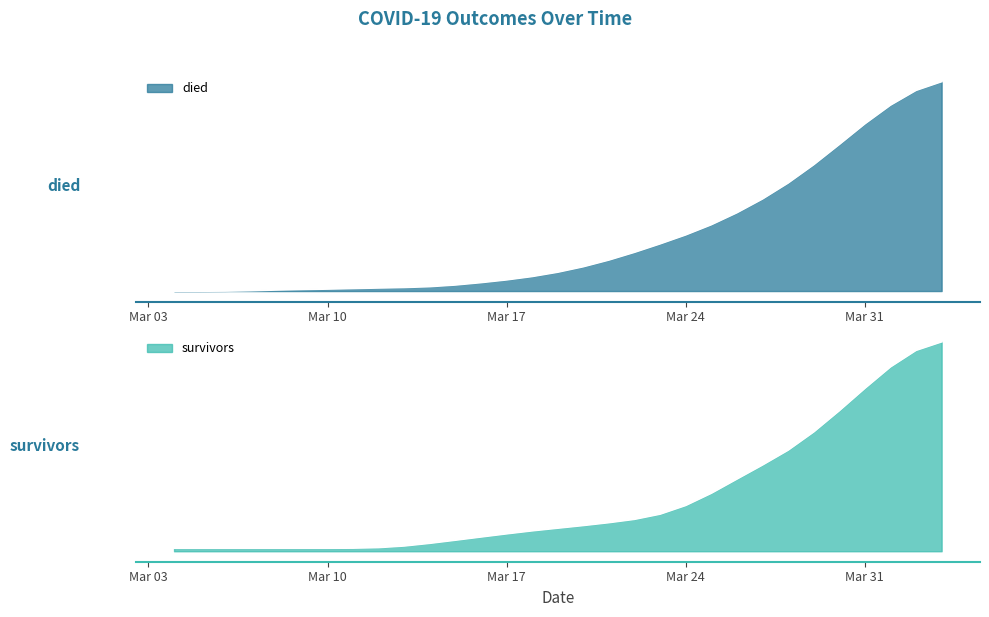

Count the number of data series in this chart.

2